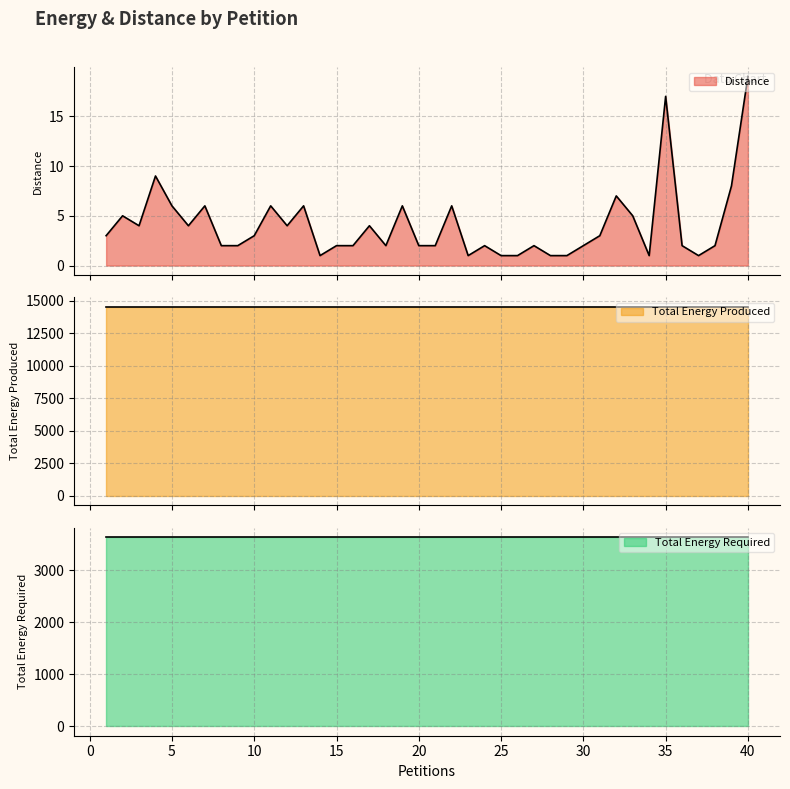

Which category has the lowest value in the Total Energy Produced series?

1